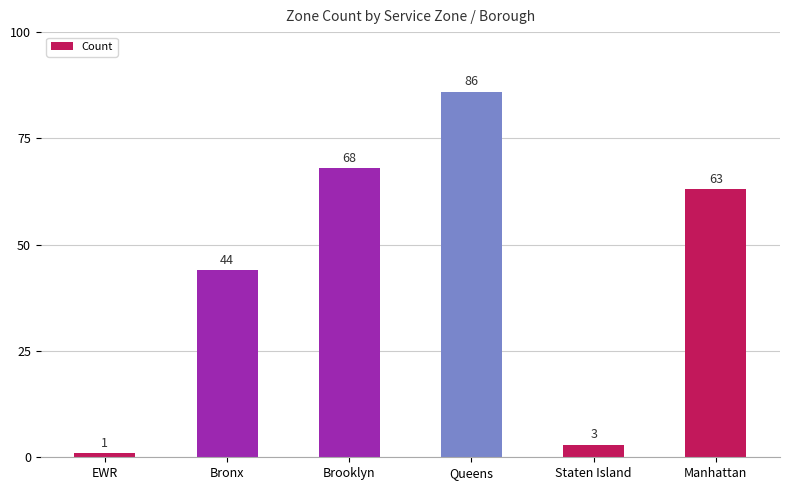

The chart shows a value of 20 at Bronx. True or false?

False